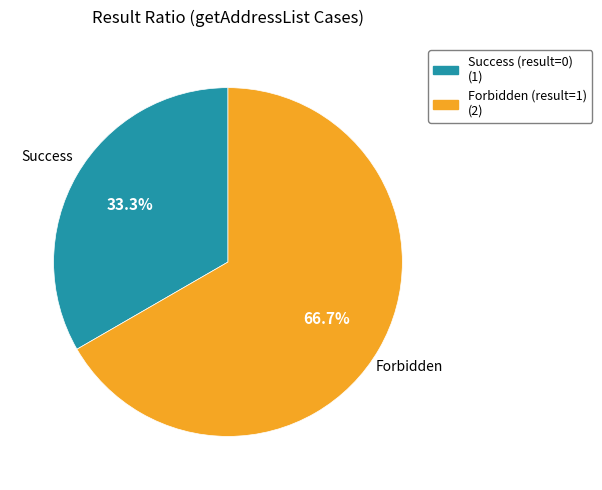

To the nearest percent, what is the difference between the largest and smallest slice percentages?

33%